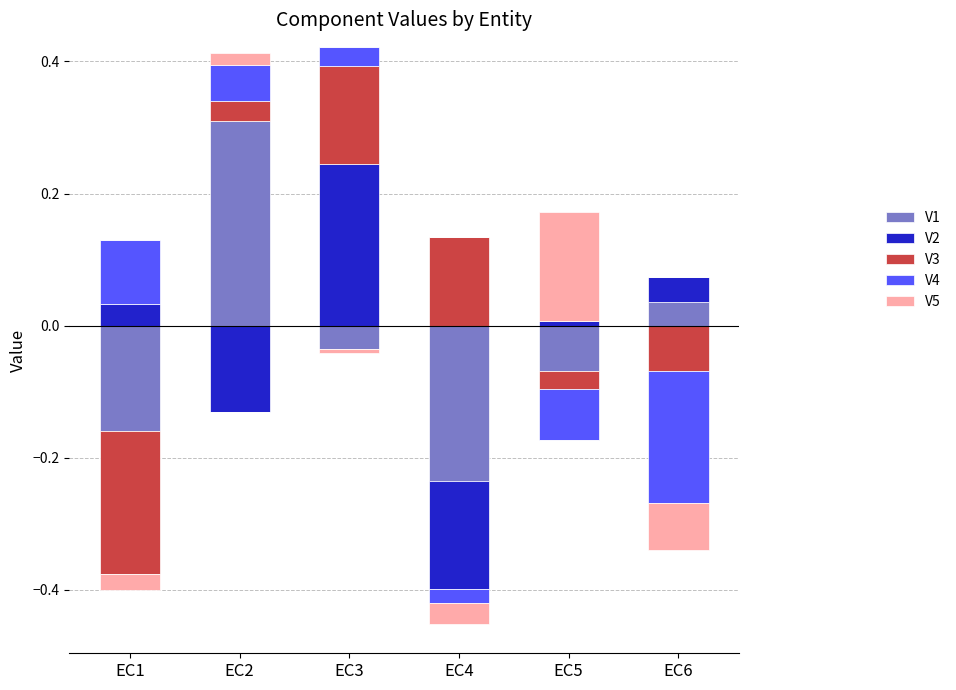

Count the number of categories in the chart.

6